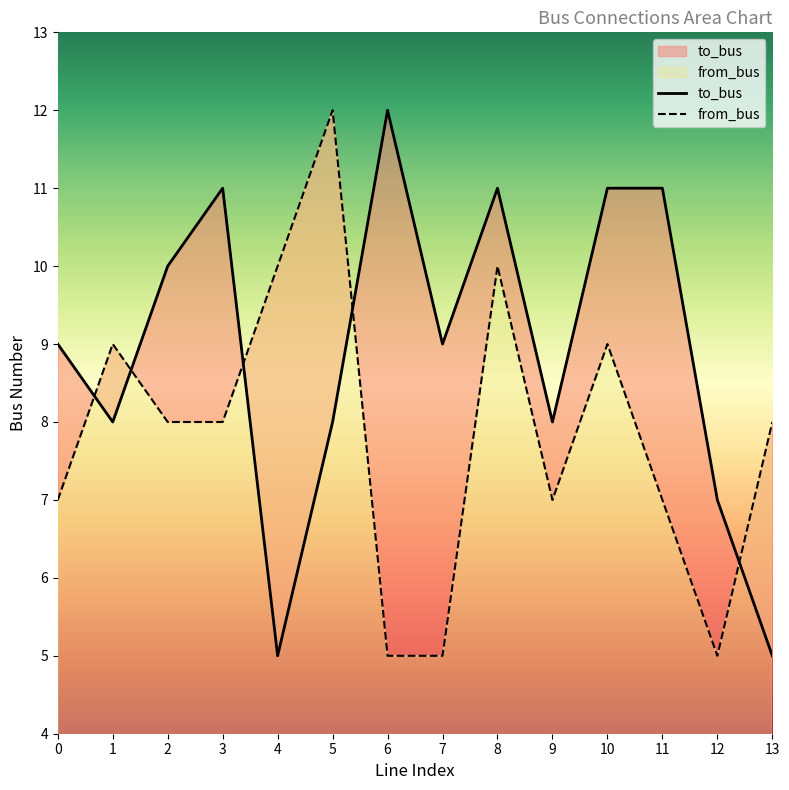

How many interior local peaks does the to_bus series have?

3